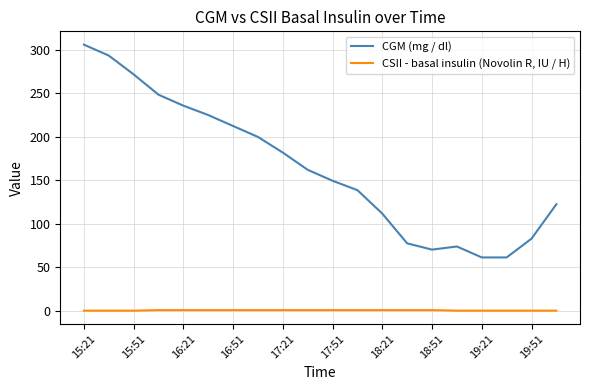

What is the lowest value of the CGM (mg / dl) series?

61.2